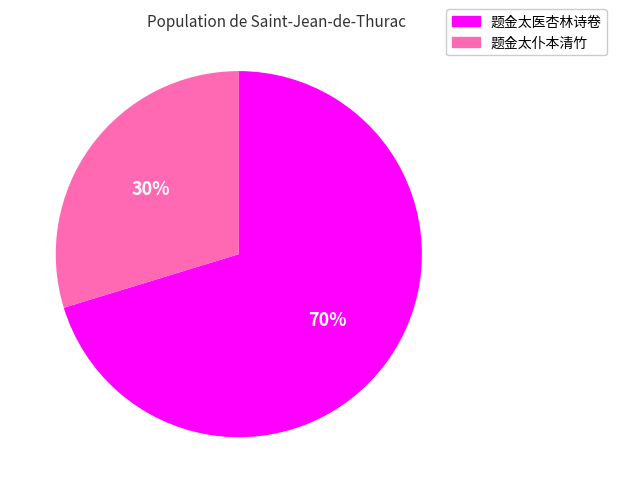

Which category has the biggest portion of the pie?

题金太医杏林诗卷